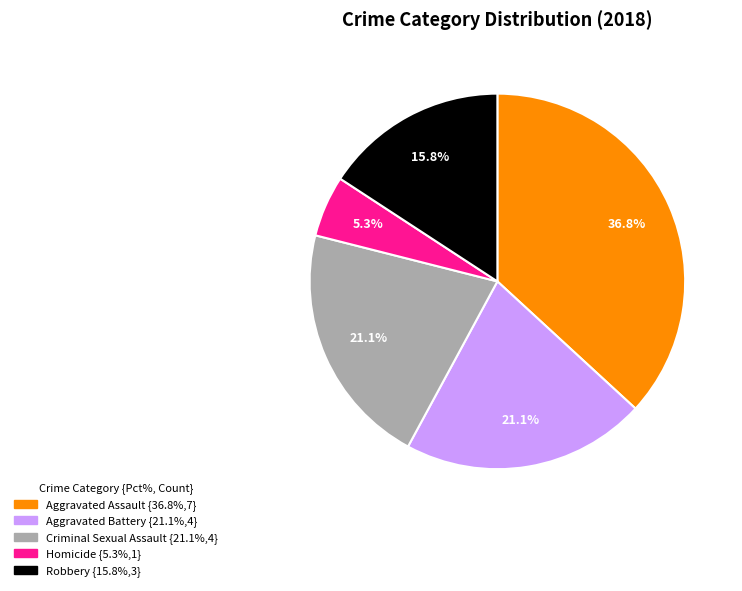

Is Aggravated Assault the majority of the pie?

No